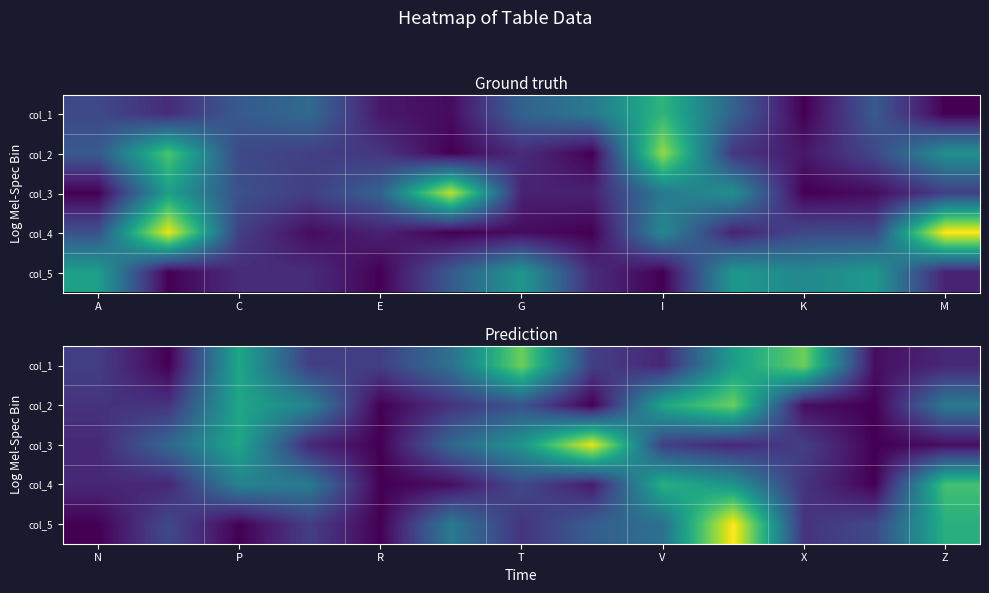

Between 9 and 7, which is larger?

9